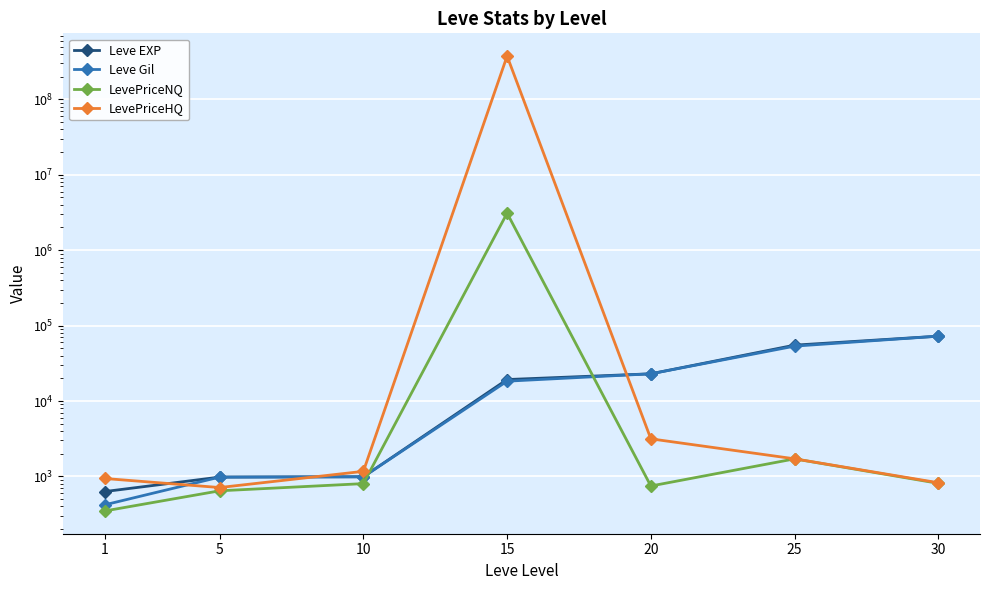

List the series in order of their peak value, lowest first.

Leve EXP, Leve Gil, LevePriceNQ, LevePriceHQ